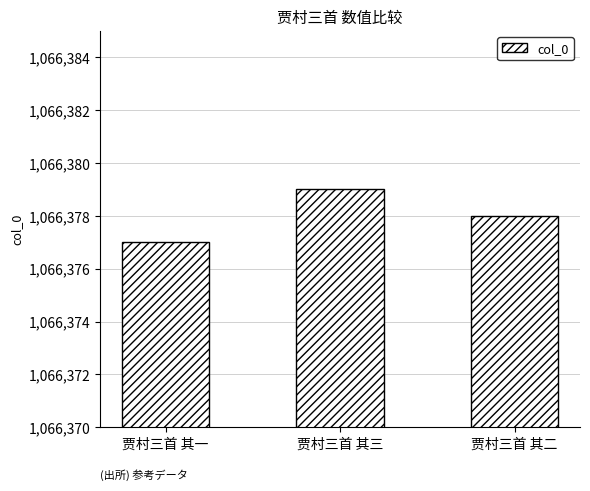

What is the average value?

1066378